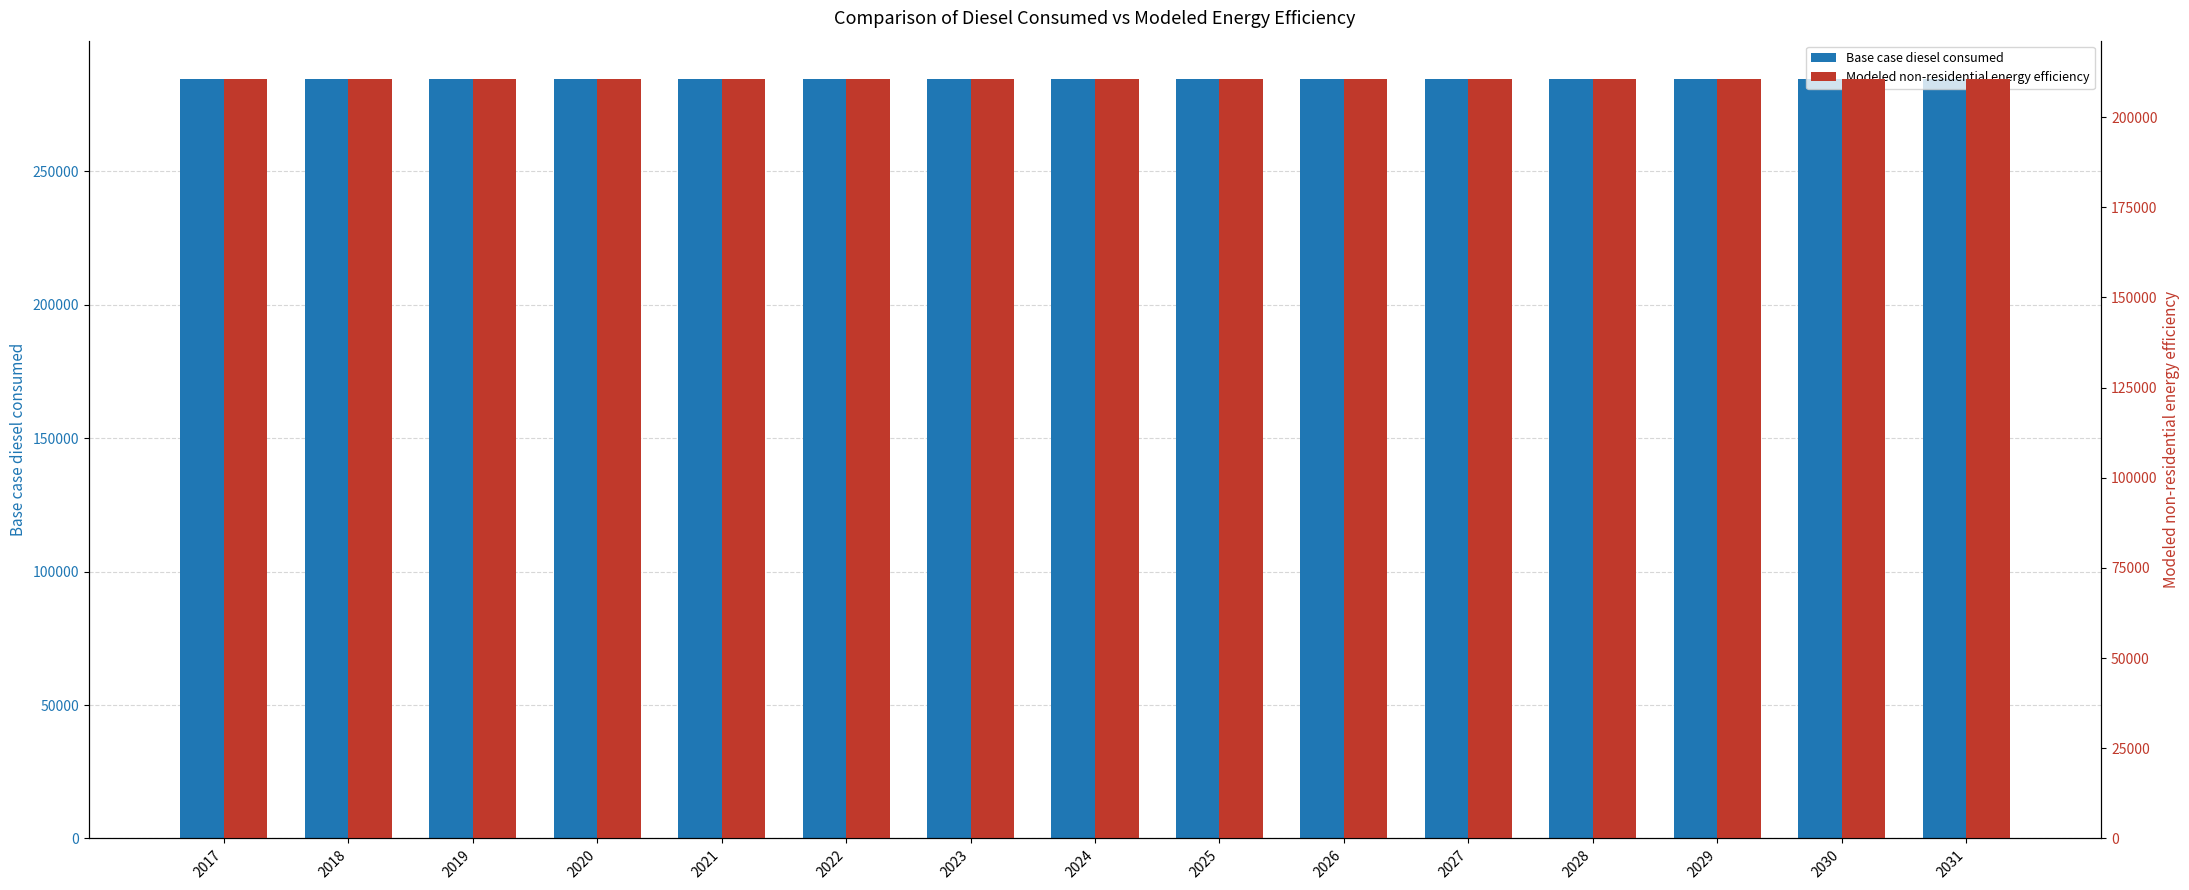

What is the value of the Modeled non-residential energy efficiency bar at the 8th from the left?

210661.3